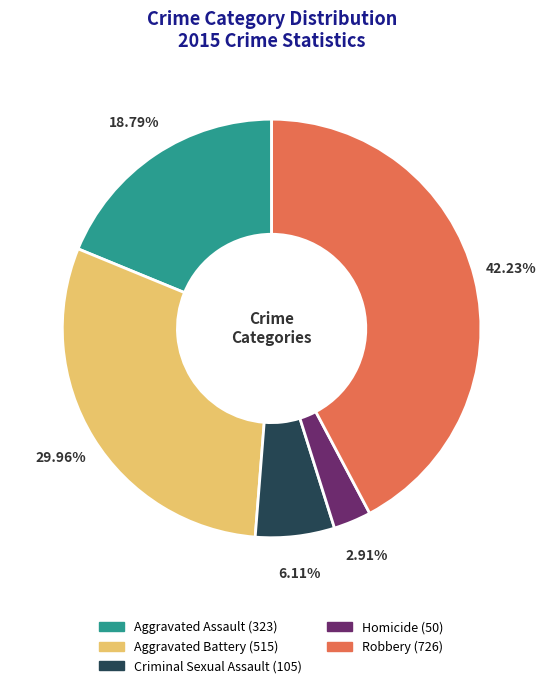

Between Robbery and Aggravated Battery, which is larger?

Robbery